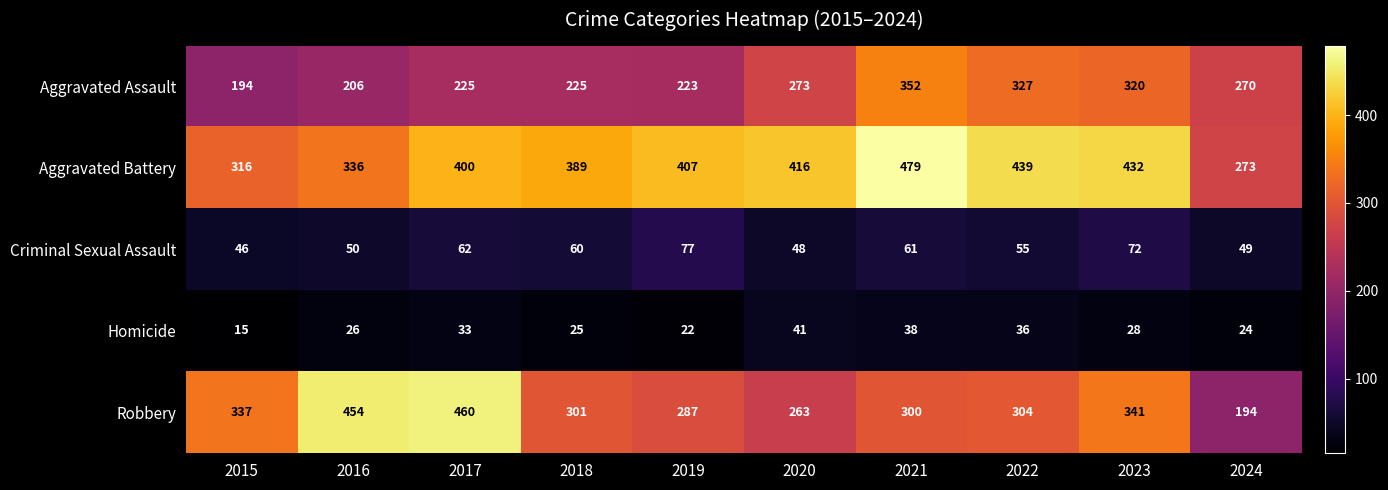

At which label is Criminal Sexual Assault closest to 61?

2021